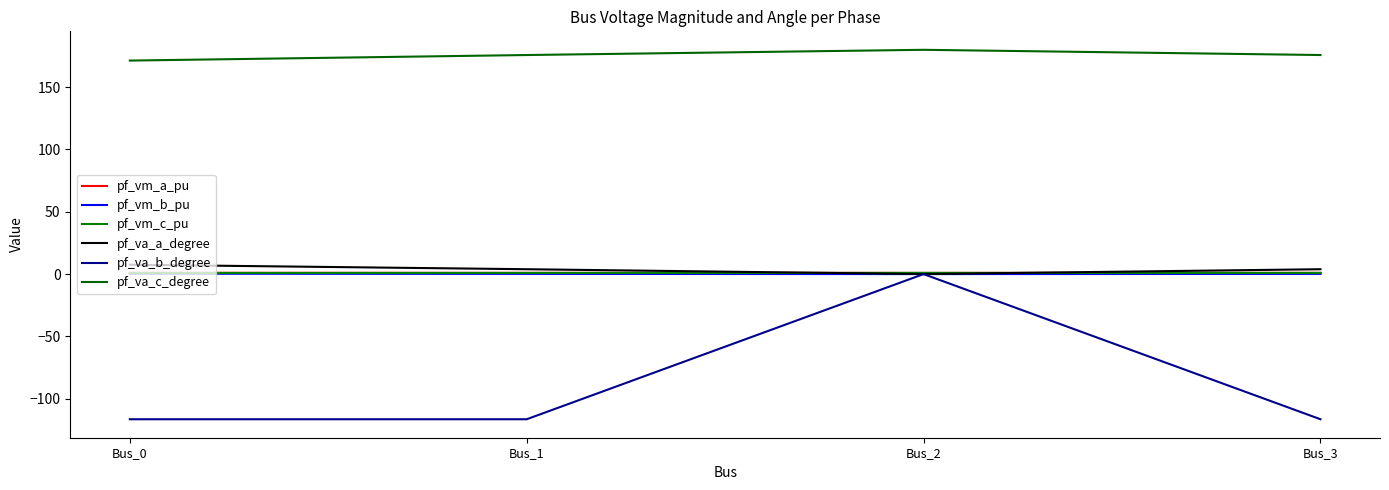

At how many categories does at least one series exceed 148?

4